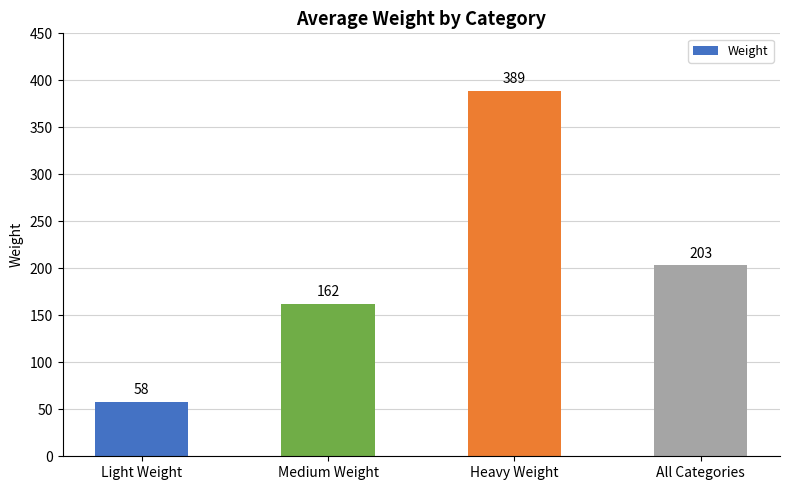

What is the value of the 1st bar from the left?

58